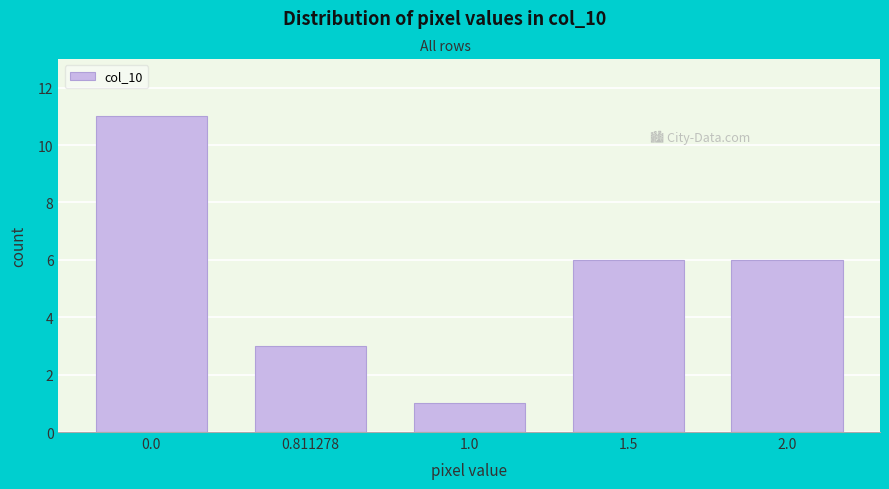

Reading right to left, list all the values displayed in this chart.

6	6	1	3	11